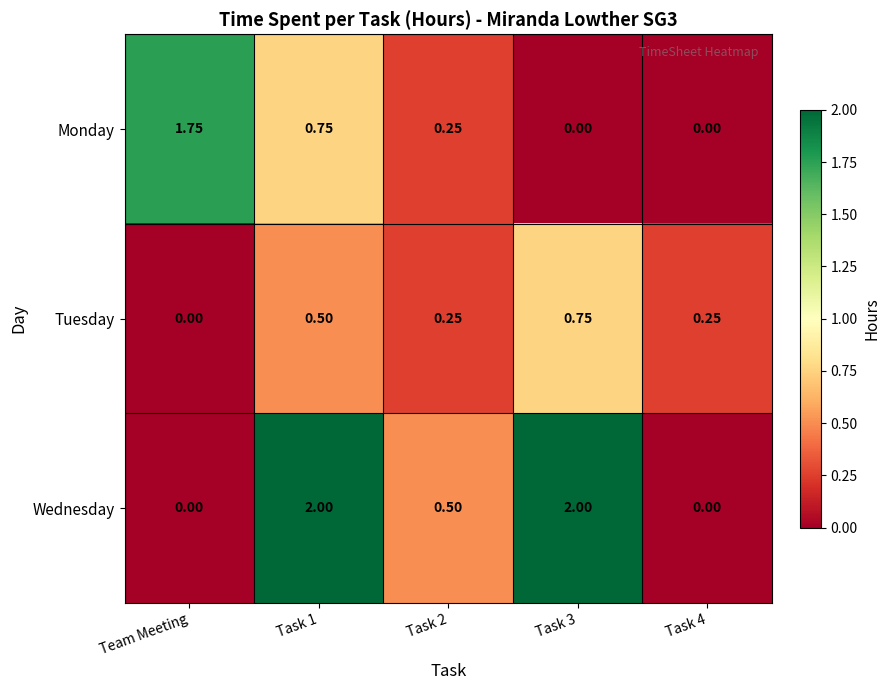

Which series has the widest spread of values?

Wednesday